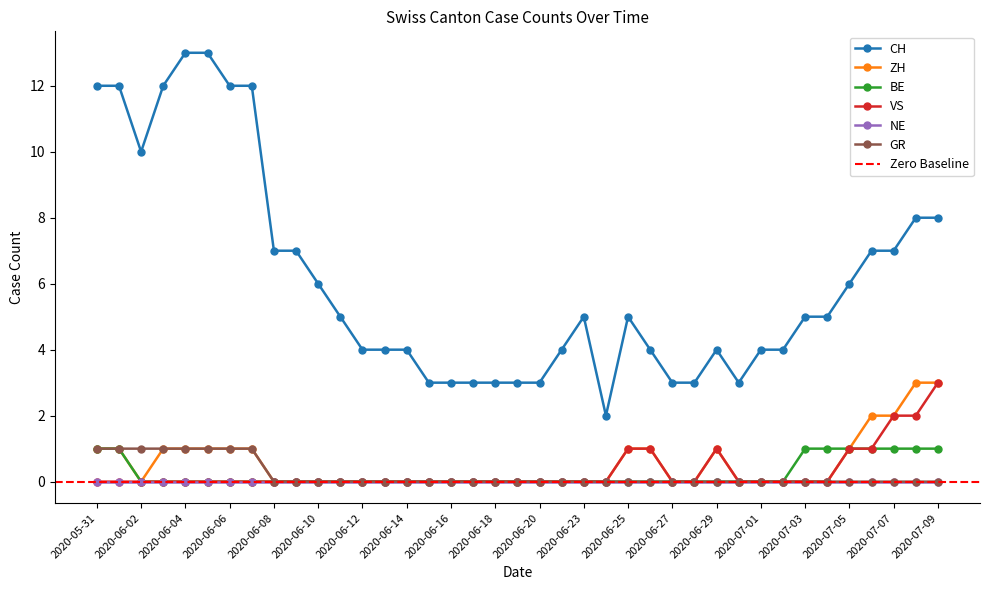

List the labels in order of VS value, largest first.

2020-07-09, 2020-07-07, 2020-07-08, 2020-06-25, 2020-06-26, 2020-06-29, 2020-07-05, 2020-07-06, 2020-05-31, 2020-06-01, 2020-06-02, 2020-06-03, 2020-06-04, 2020-06-05, 2020-06-06, 2020-06-07, 2020-06-08, 2020-06-09, 2020-06-10, 2020-06-11, 2020-06-12, 2020-06-13, 2020-06-14, 2020-06-15, 2020-06-16, 2020-06-17, 2020-06-18, 2020-06-19, 2020-06-20, 2020-06-22, 2020-06-23, 2020-06-24, 2020-06-27, 2020-06-28, 2020-06-30, 2020-07-01, 2020-07-02, 2020-07-03, 2020-07-04